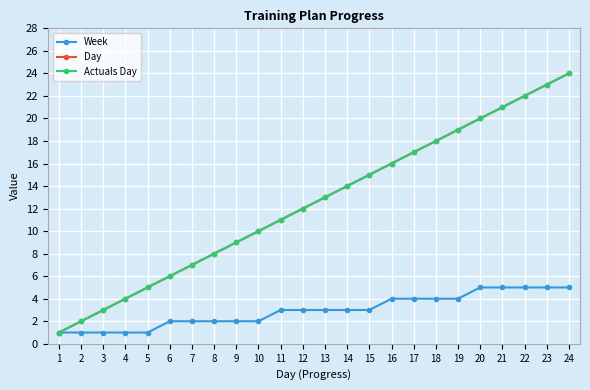

True or false: Week and Day cross at least once.

False